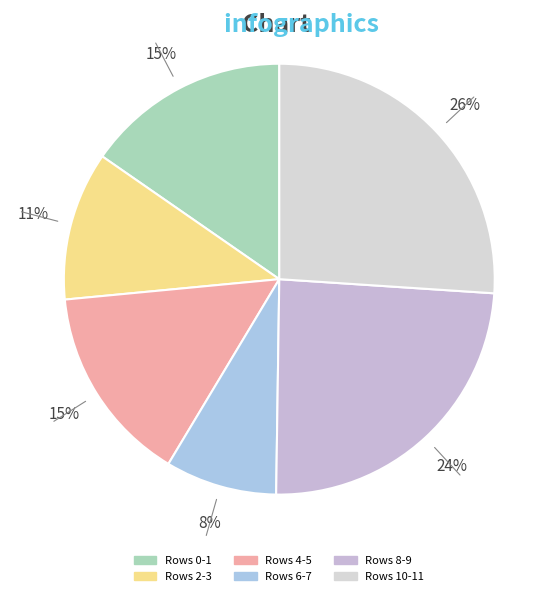

Does any single category account for the majority?

No